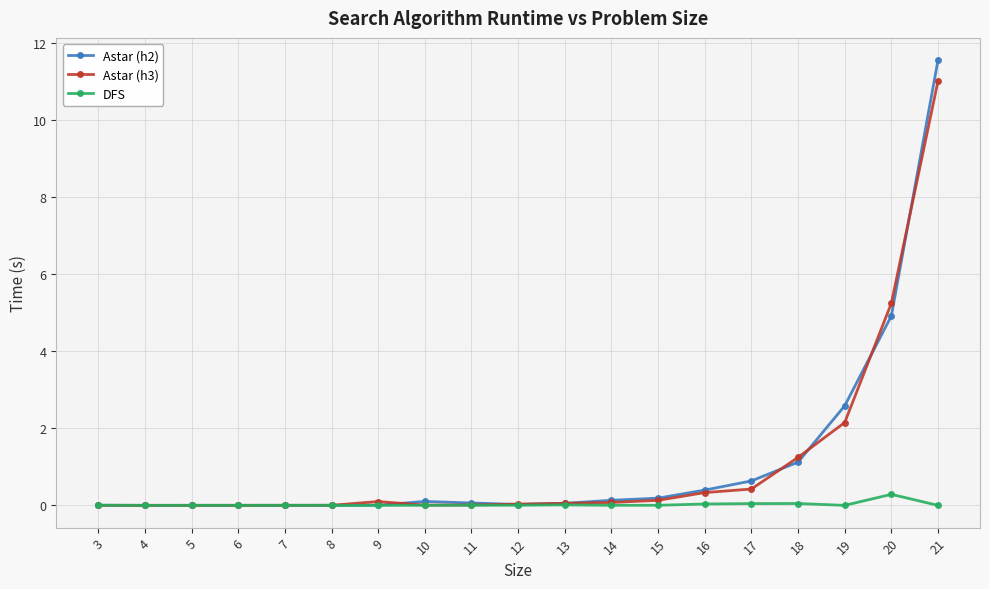

True or false: DFS has more than 1 interior local peaks.

True